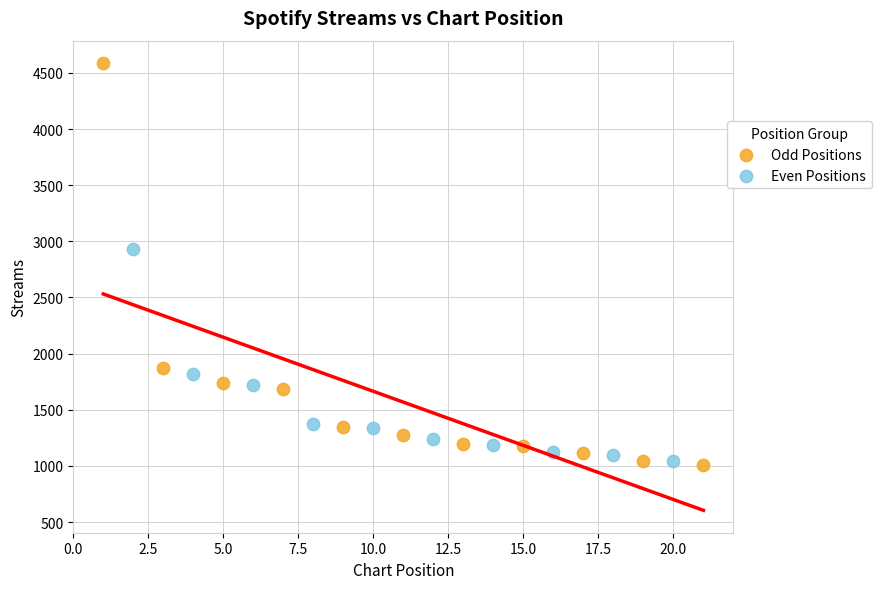

Which series has the widest spread of Y values?

Odd Positions